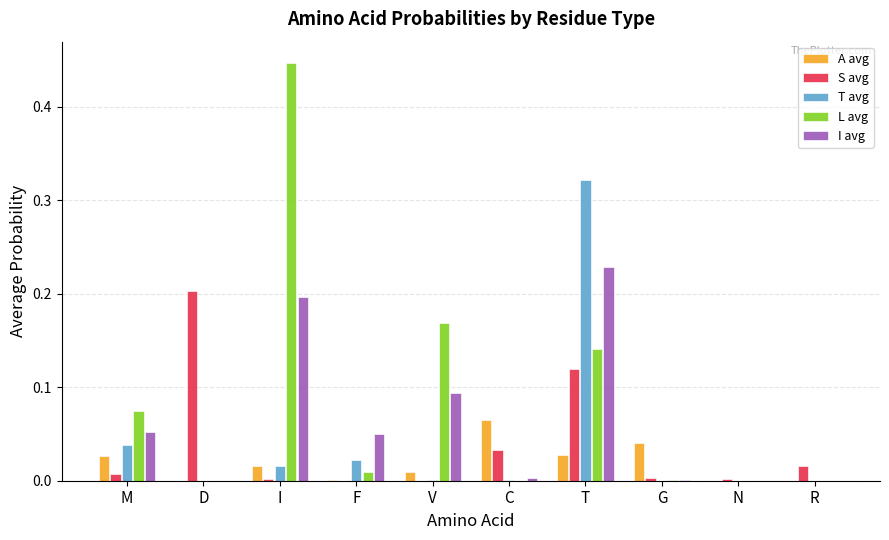

Which series has the largest range (max minus min)?

L avg